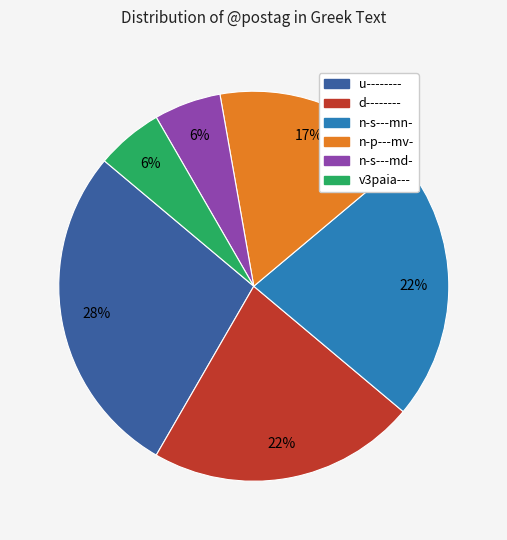

Count the number of slices in the pie.

6